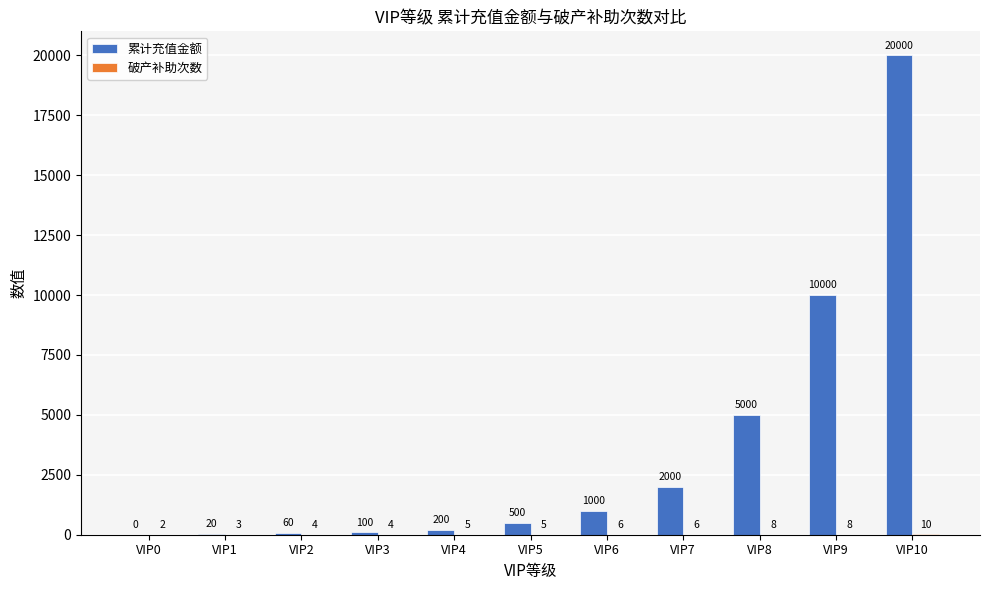

True or false: 累计充值金额 has a value of 5000 at VIP8.

True